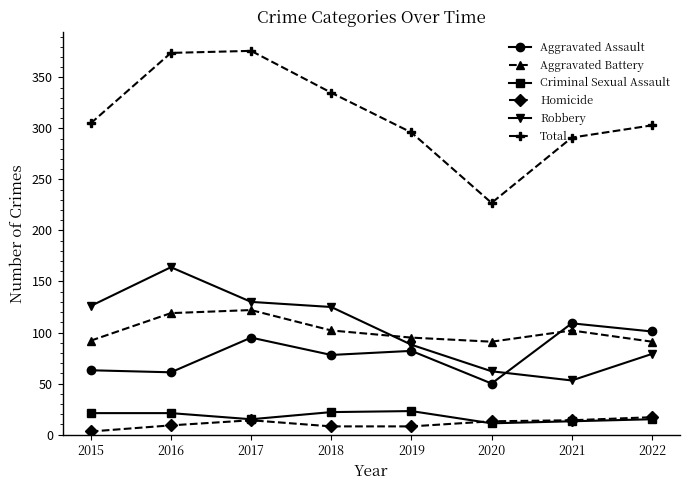

Which series has the widest spread of values?

Total